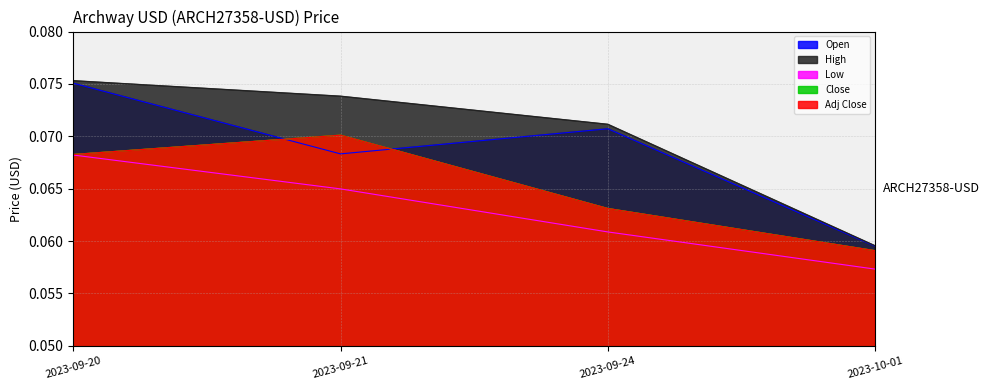

Reading left to right, what are all the values shown in this chart?

Open: 2023-09-20=0.1	2023-09-21=0.1	2023-09-24=0.1	2023-10-01=0.1
High: 2023-09-20=0.1	2023-09-21=0.1	2023-09-24=0.1	2023-10-01=0.1
Low: 2023-09-20=0.1	2023-09-21=0.1	2023-09-24=0.1	2023-10-01=0.1
Close: 2023-09-20=0.1	2023-09-21=0.1	2023-09-24=0.1	2023-10-01=0.1
Adj Close: 2023-09-20=0.1	2023-09-21=0.1	2023-09-24=0.1	2023-10-01=0.1